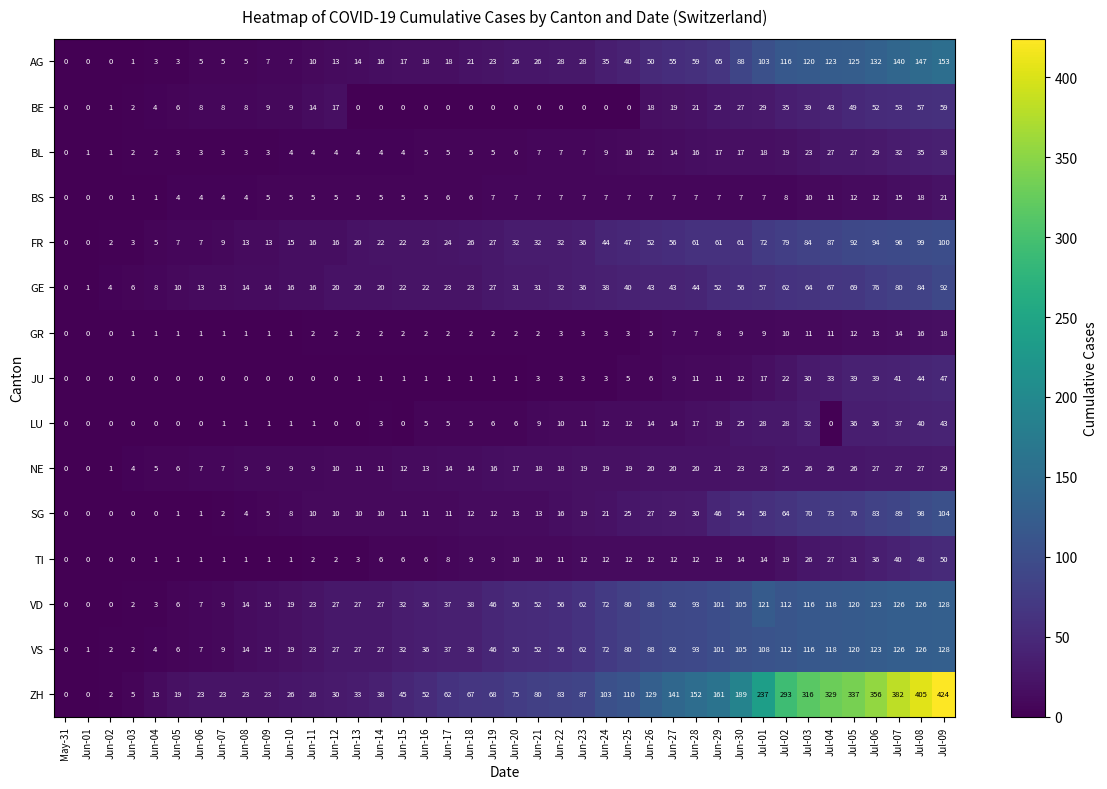

How many values in SG are above zero?

35